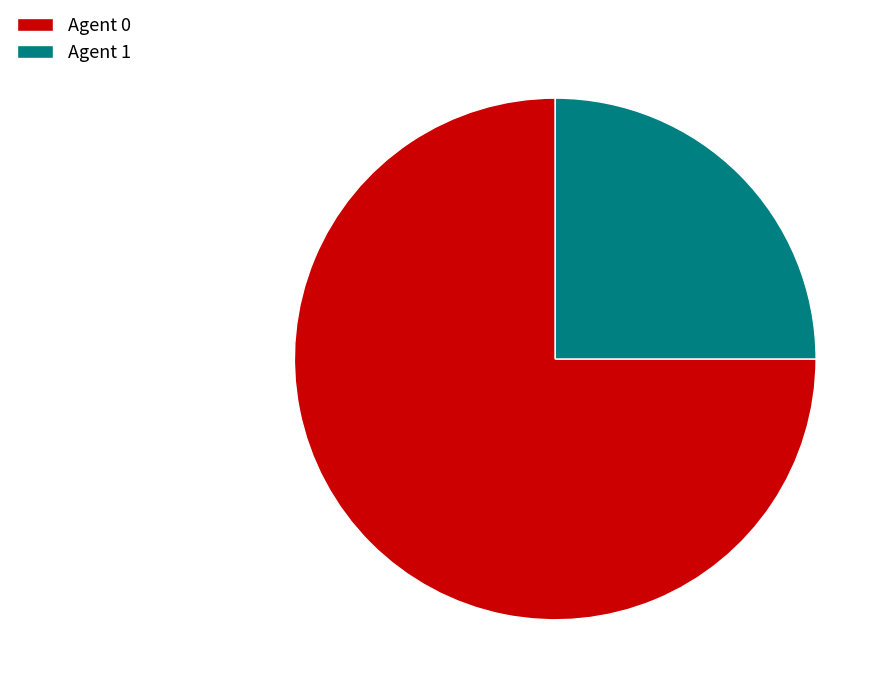

Is it true that Agent 1 is 34% of the pie?

False